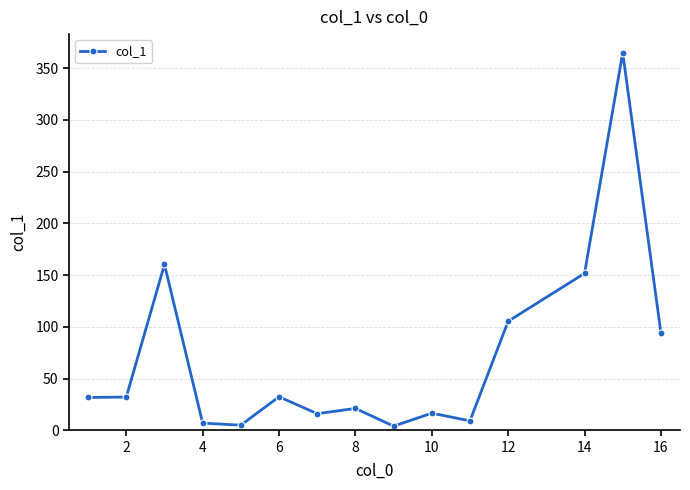

Does the chart display data point markers on the line(s)?

Yes